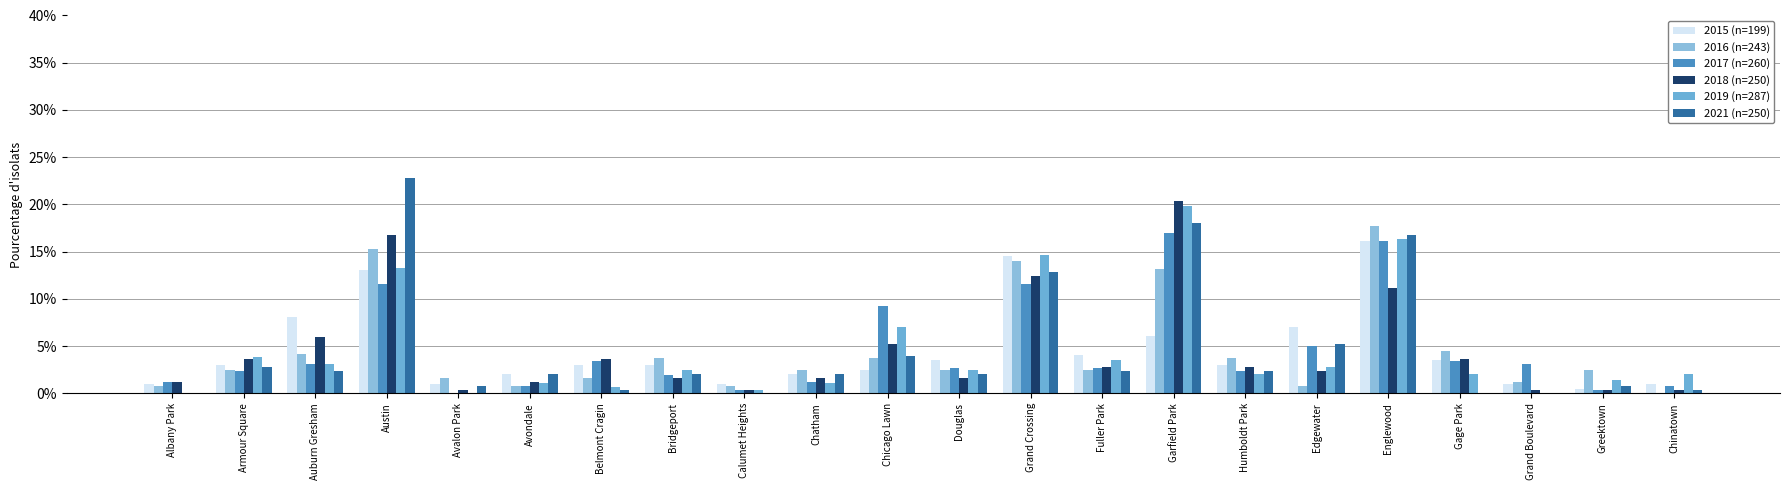

Reading right to left, transcribe all the data shown in this chart.

2015 (n=199): Chinatown=0.0	Greektown=0.0	Grand Boulevard=0.0	Gage Park=0.0	Englewood=0.2	Edgewater=0.1	Humboldt Park=0.0	Garfield Park=0.1	Fuller Park=0.0	Grand Crossing=0.1	Douglas=0.0	Chicago Lawn=0.0	Chatham=0.0	Calumet Heights=0.0	Bridgeport=0.0	Belmont Cragin=0.0	Avondale=0.0	Avalon Park=0.0	Austin=0.1	Auburn Gresham=0.1	Armour Square=0.0	Albany Park=0.0
2016 (n=243): Chinatown=0.0	Greektown=0.0	Grand Boulevard=0.0	Gage Park=0.0	Englewood=0.2	Edgewater=0.0	Humboldt Park=0.0	Garfield Park=0.1	Fuller Park=0.0	Grand Crossing=0.1	Douglas=0.0	Chicago Lawn=0.0	Chatham=0.0	Calumet Heights=0.0	Bridgeport=0.0	Belmont Cragin=0.0	Avondale=0.0	Avalon Park=0.0	Austin=0.2	Auburn Gresham=0.0	Armour Square=0.0	Albany Park=0.0
2017 (n=260): Chinatown=0.0	Greektown=0.0	Grand Boulevard=0.0	Gage Park=0.0	Englewood=0.2	Edgewater=0.1	Humboldt Park=0.0	Garfield Park=0.2	Fuller Park=0.0	Grand Crossing=0.1	Douglas=0.0	Chicago Lawn=0.1	Chatham=0.0	Calumet Heights=0.0	Bridgeport=0.0	Belmont Cragin=0.0	Avondale=0.0	Avalon Park=0.0	Austin=0.1	Auburn Gresham=0.0	Armour Square=0.0	Albany Park=0.0
2018 (n=250): Chinatown=0.0	Greektown=0.0	Grand Boulevard=0.0	Gage Park=0.0	Englewood=0.1	Edgewater=0.0	Humboldt Park=0.0	Garfield Park=0.2	Fuller Park=0.0	Grand Crossing=0.1	Douglas=0.0	Chicago Lawn=0.1	Chatham=0.0	Calumet Heights=0.0	Bridgeport=0.0	Belmont Cragin=0.0	Avondale=0.0	Avalon Park=0.0	Austin=0.2	Auburn Gresham=0.1	Armour Square=0.0	Albany Park=0.0
2019 (n=287): Chinatown=0.0	Greektown=0.0	Grand Boulevard=0.0	Gage Park=0.0	Englewood=0.2	Edgewater=0.0	Humboldt Park=0.0	Garfield Park=0.2	Fuller Park=0.0	Grand Crossing=0.1	Douglas=0.0	Chicago Lawn=0.1	Chatham=0.0	Calumet Heights=0.0	Bridgeport=0.0	Belmont Cragin=0.0	Avondale=0.0	Avalon Park=0.0	Austin=0.1	Auburn Gresham=0.0	Armour Square=0.0	Albany Park=0.0
2021 (n=250): Chinatown=0.0	Greektown=0.0	Grand Boulevard=0.0	Gage Park=0.0	Englewood=0.2	Edgewater=0.1	Humboldt Park=0.0	Garfield Park=0.2	Fuller Park=0.0	Grand Crossing=0.1	Douglas=0.0	Chicago Lawn=0.0	Chatham=0.0	Calumet Heights=0.0	Bridgeport=0.0	Belmont Cragin=0.0	Avondale=0.0	Avalon Park=0.0	Austin=0.2	Auburn Gresham=0.0	Armour Square=0.0	Albany Park=0.0